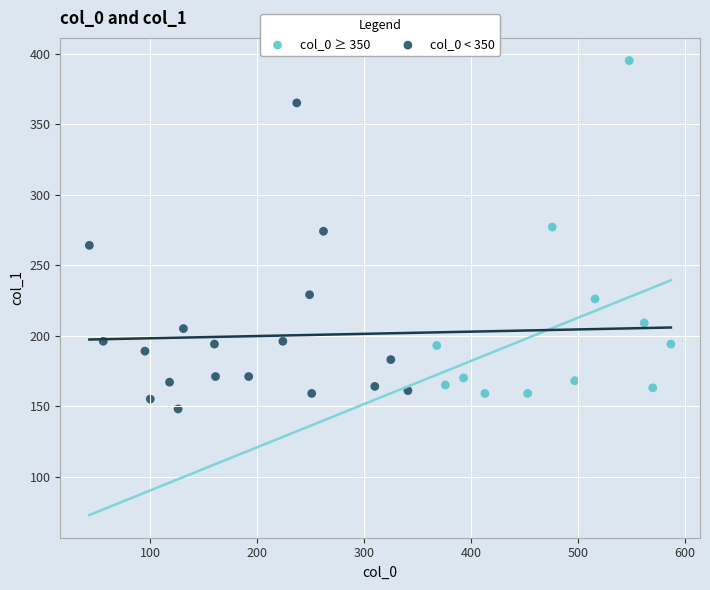

Which series reaches the maximum Y coordinate?

col_0 ≥ 350